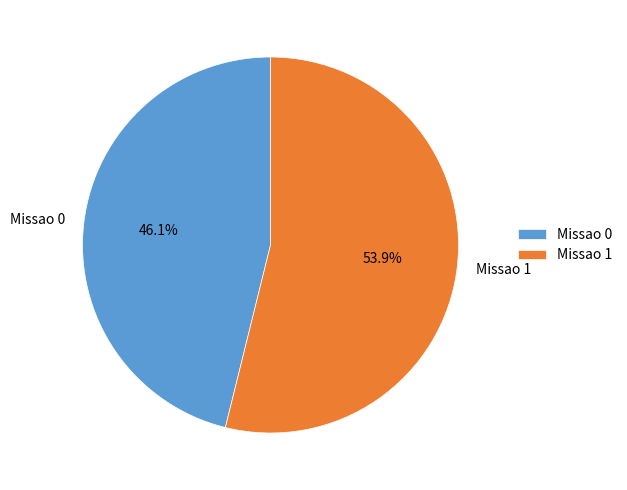

How many segments does this pie chart have?

2